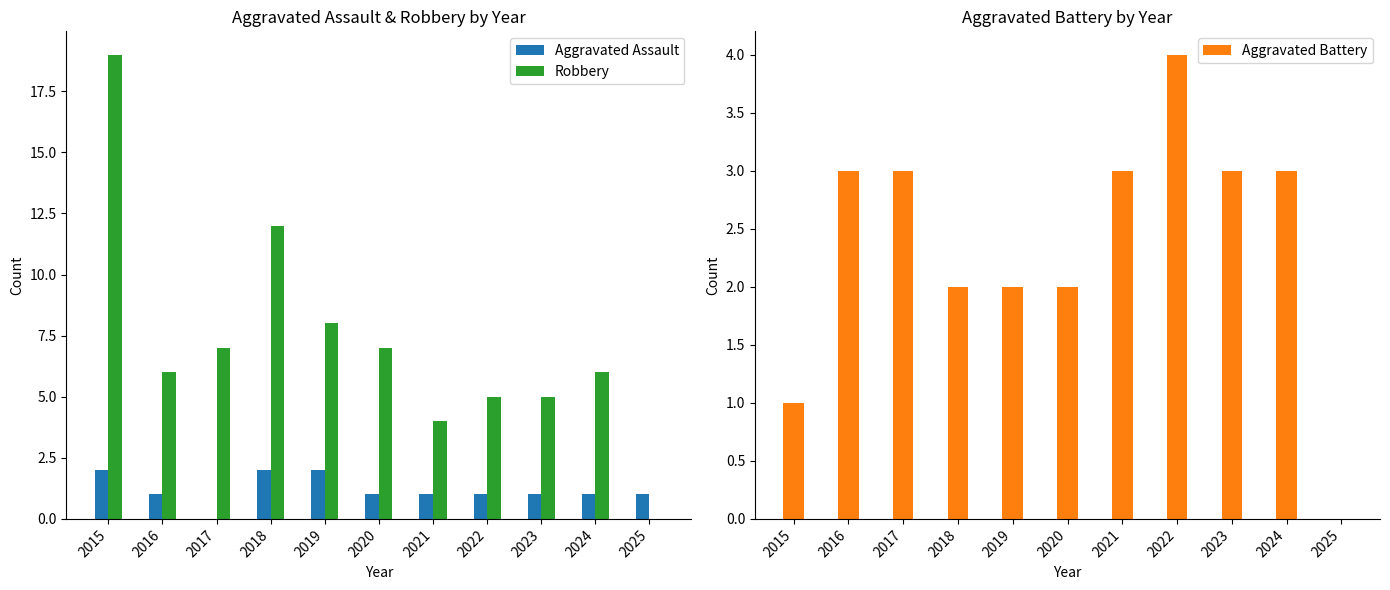

Rank the series at 2021 from lowest to highest value.

Aggravated Assault, Aggravated Battery, Robbery